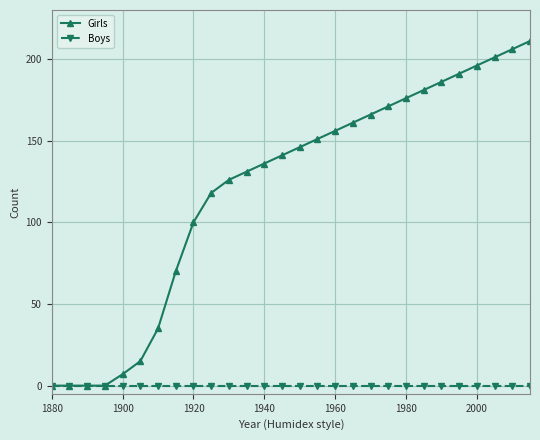

What is the maximum value for Girls?

211